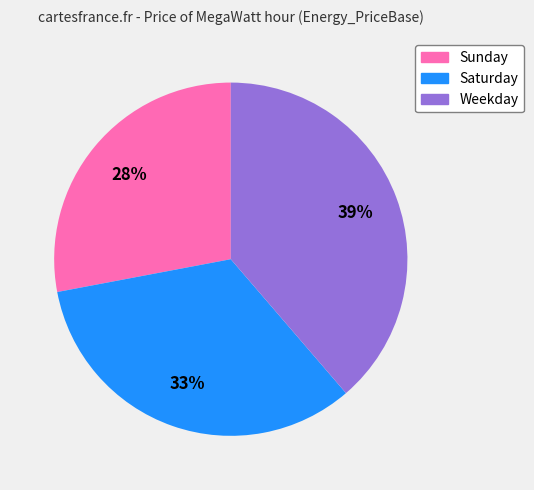

How many segments does this pie chart have?

3